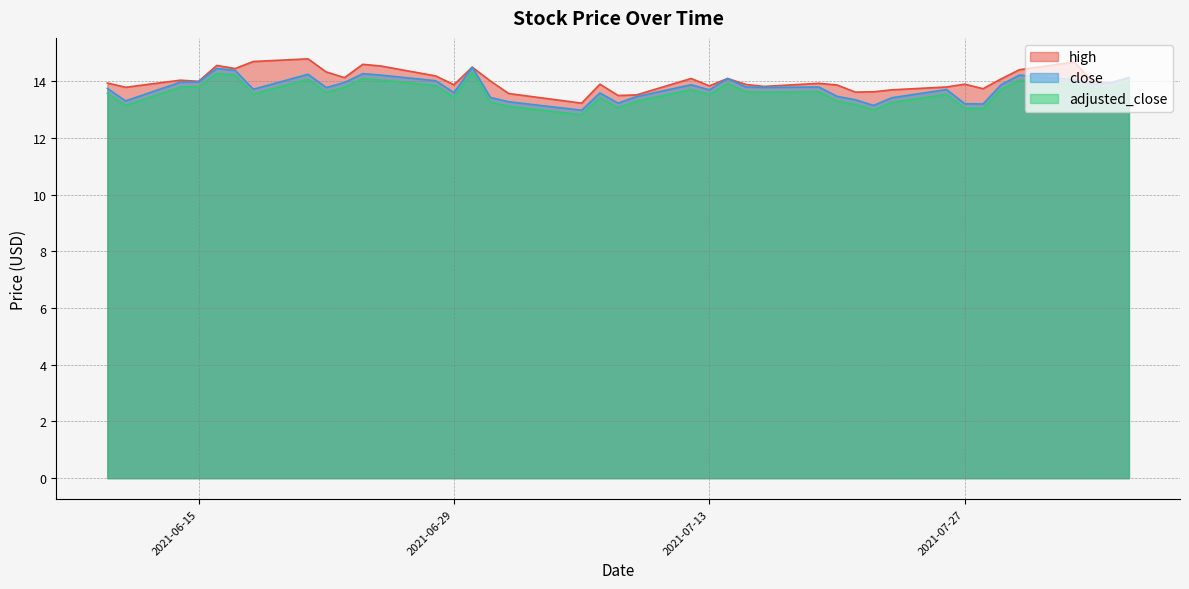

True or false: close and high cross at least once.

False